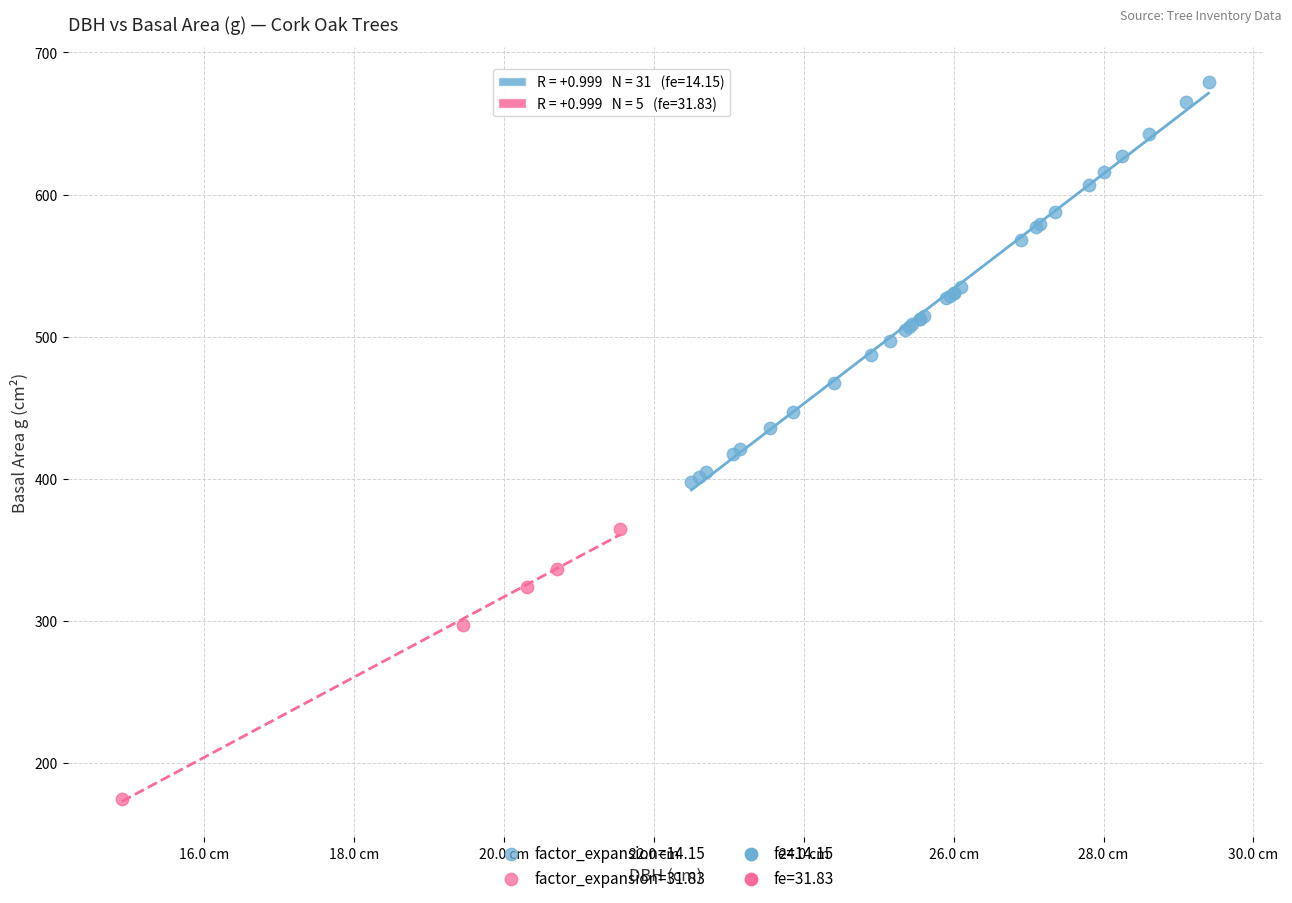

Which series has the largest Y range (max minus min)?

factor_expansion=14.15